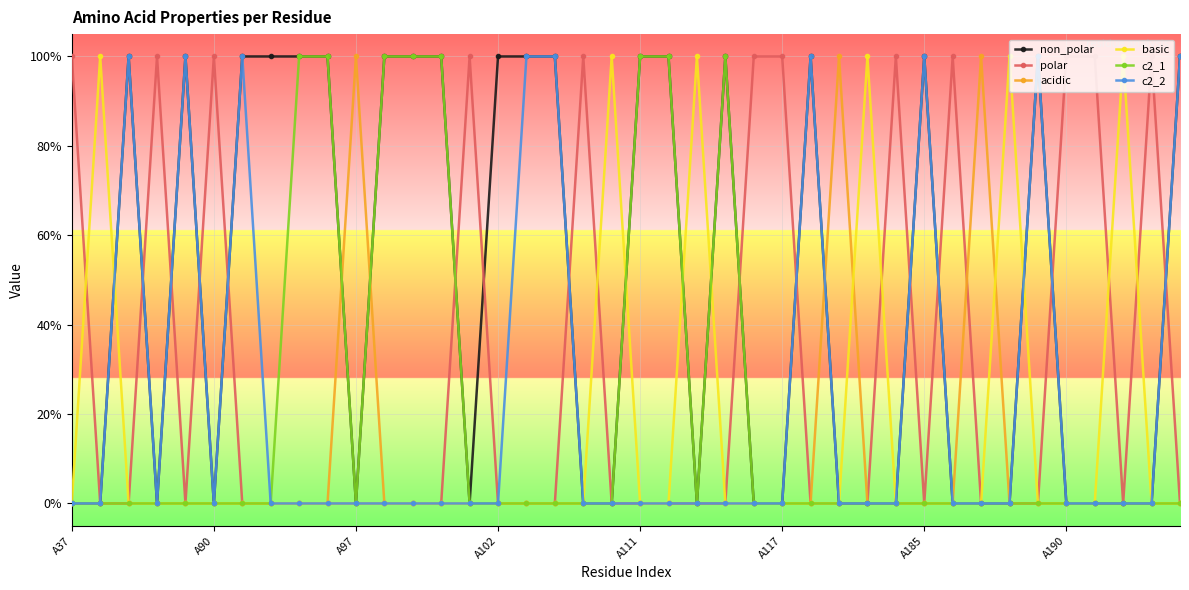

What is the difference between the maximum and minimum values in the polar series?

1